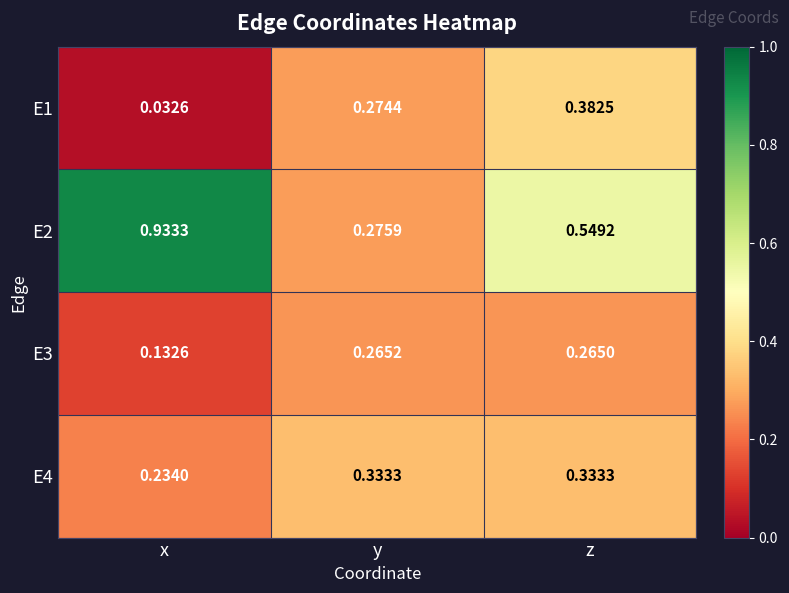

Where is E3 nearest to the value 0?

x